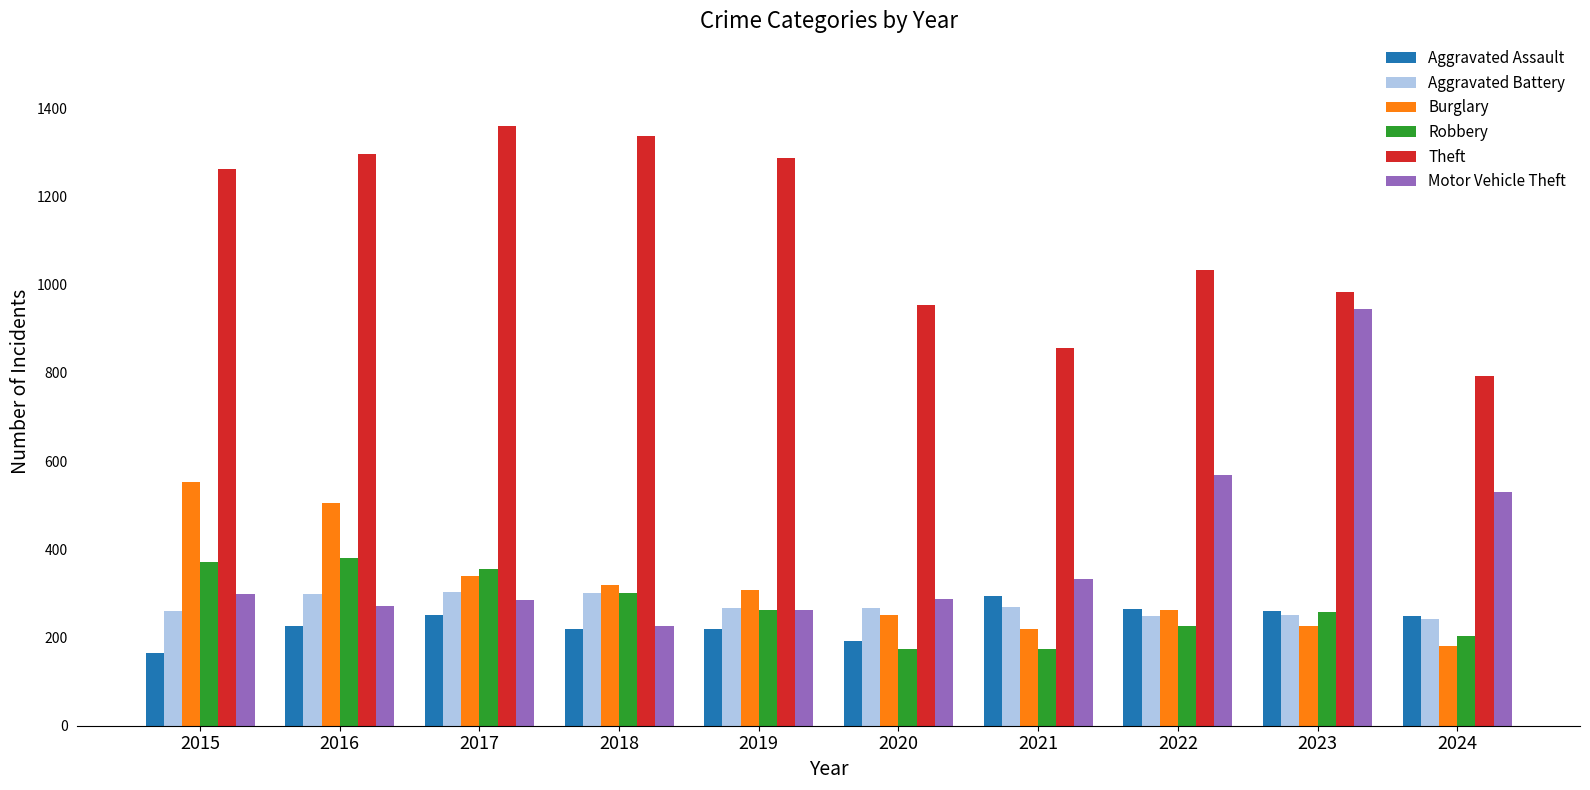

Which label corresponds to the largest value in the chart?

2017